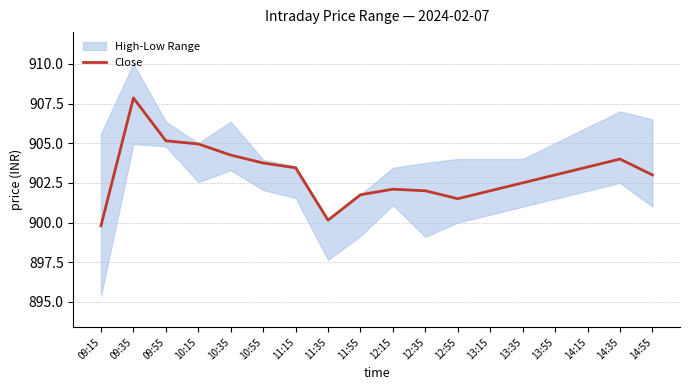

What is the value of the 3rd point from the left?

905.1